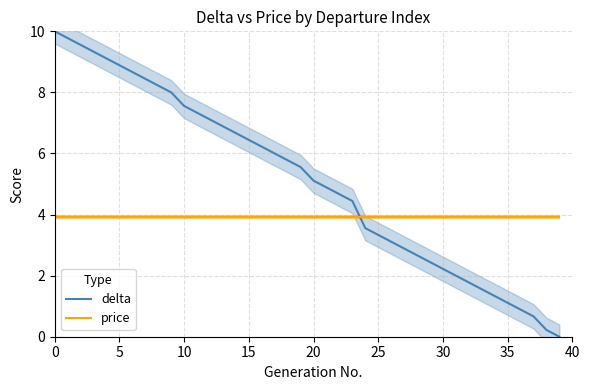

Which category has the lowest value in the delta series?

39